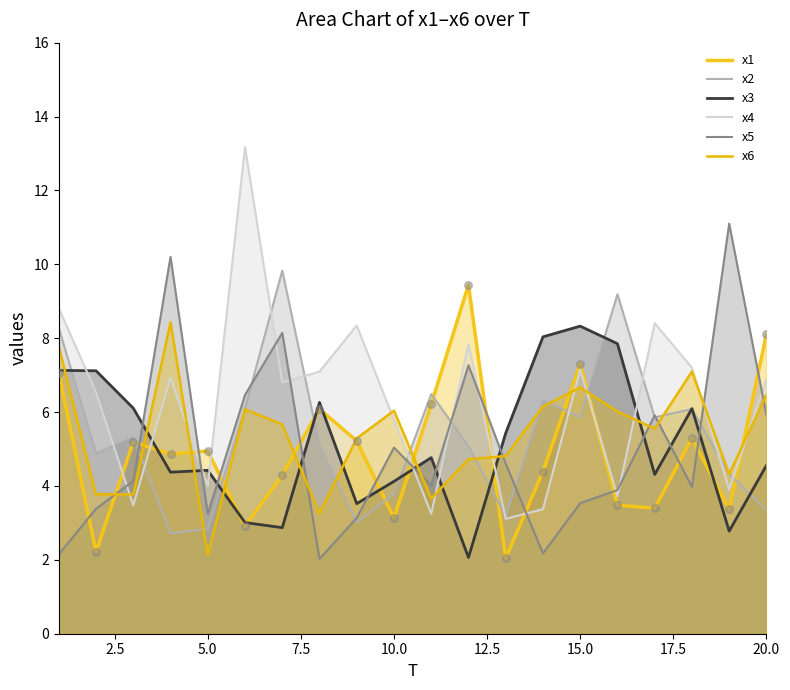

Which series has the widest spread of Y values?

x4